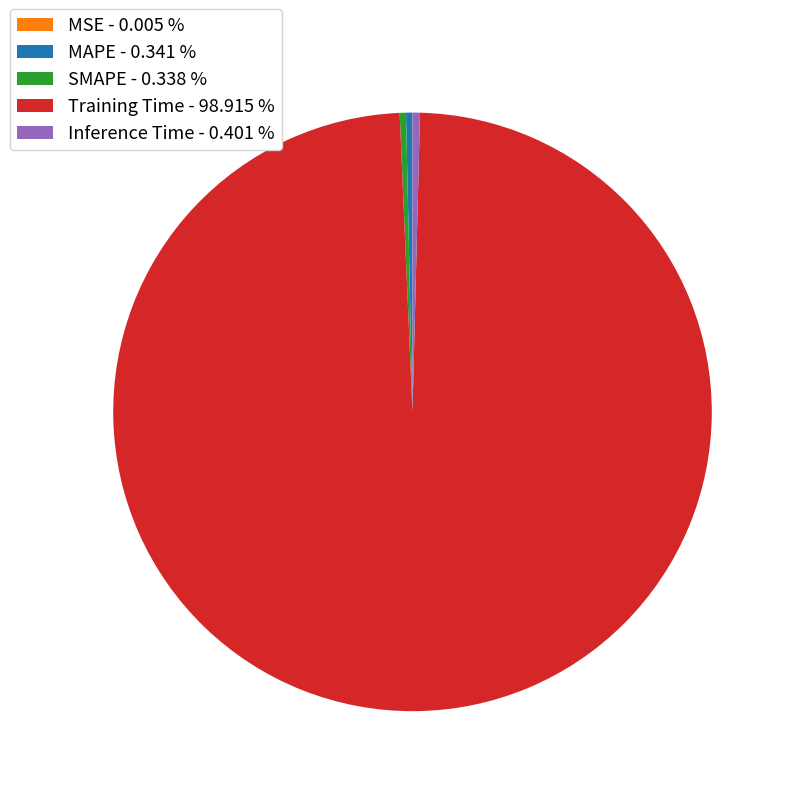

Is there a majority slice in this chart?

Yes